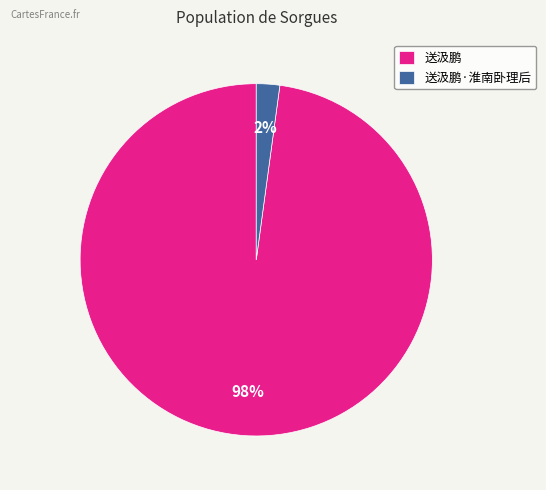

Combined, do 送汲鹏 and 送汲鹏·淮南卧理后 account for over 50%?

Yes